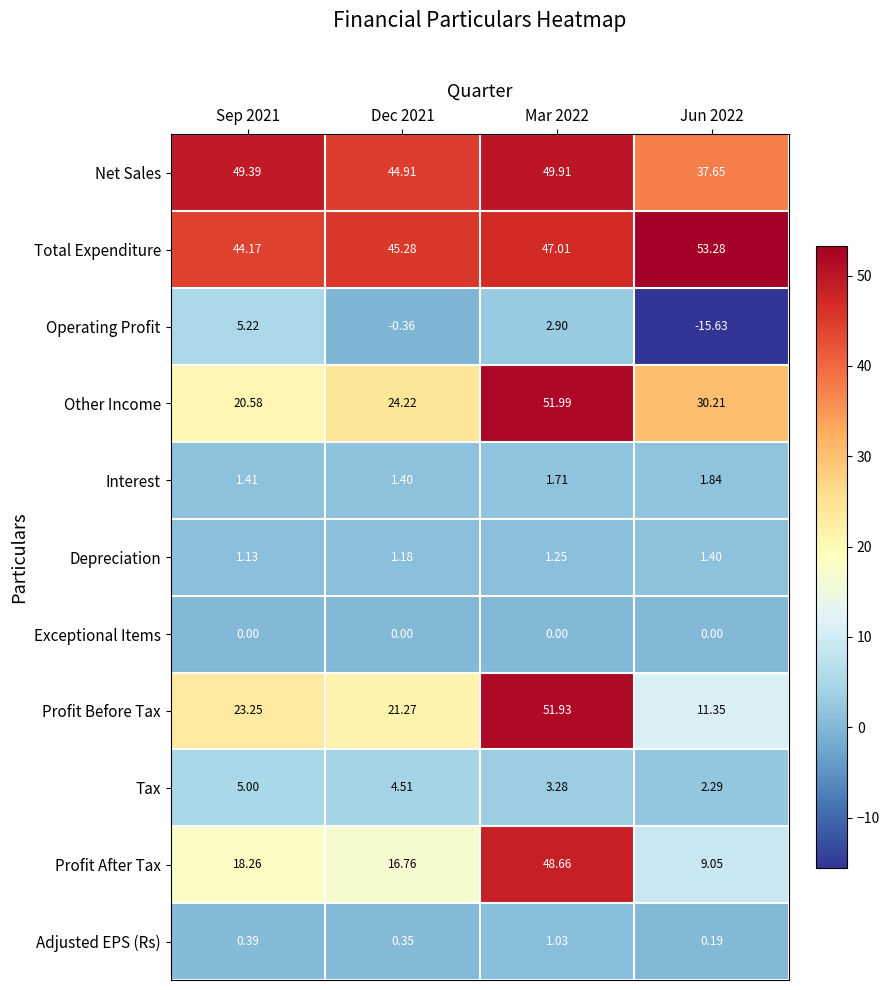

What is the spread (max minus min) of values at Sep 2021?

49.4